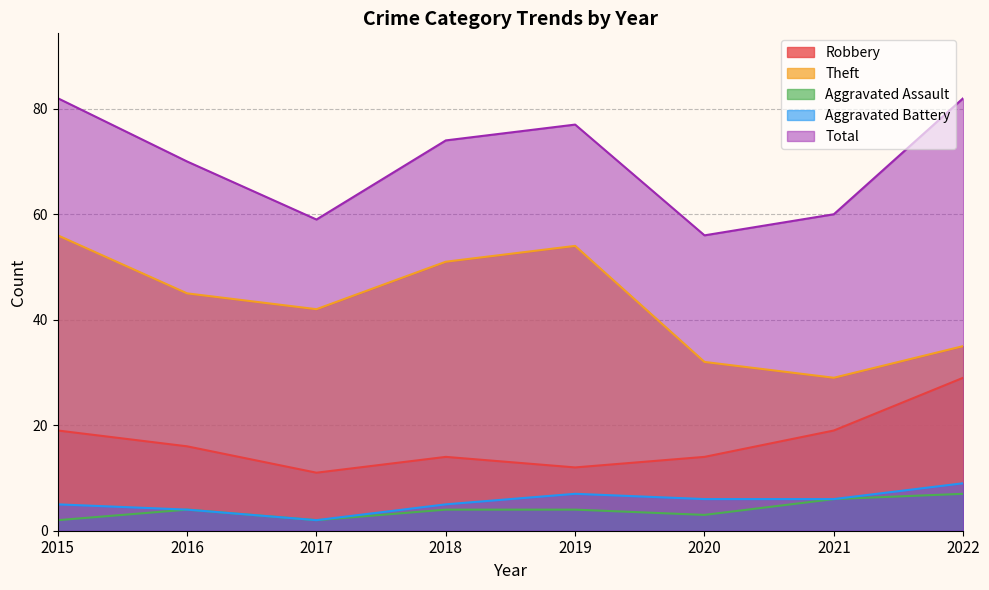

At which category does Aggravated Battery reach its first local valley?

2017